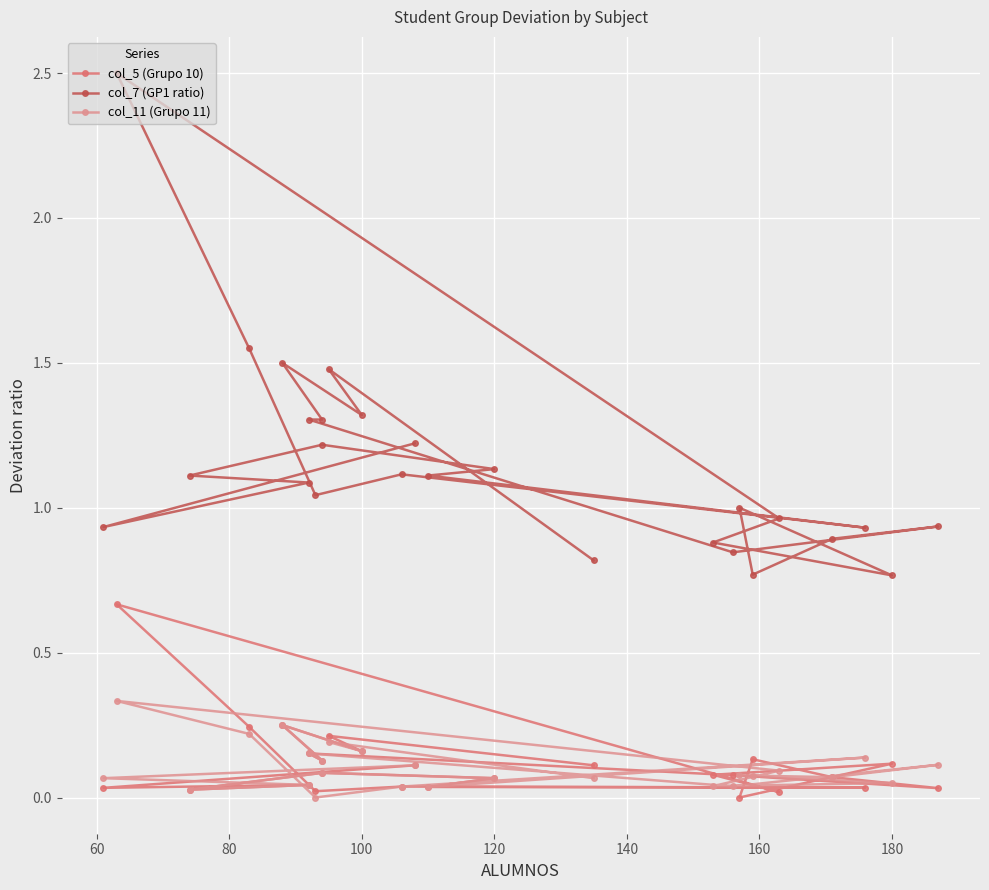

True or false: col_11 (Grupo 11) and col_5 (Grupo 10) intersect in this chart.

True